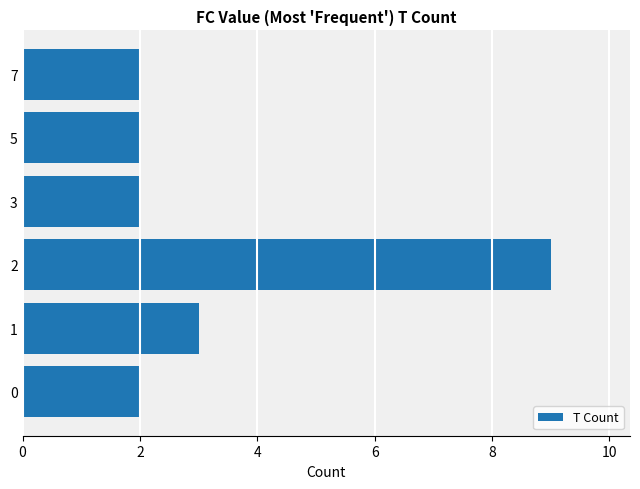

What is the difference between the maximum and minimum values?

7